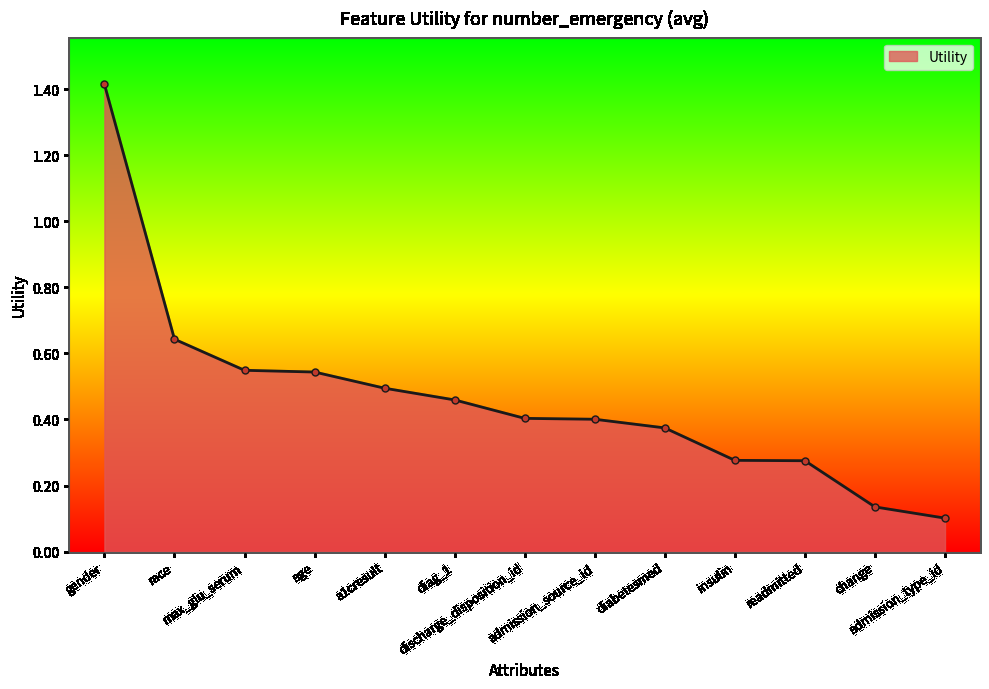

What is the value of the 1st point from the left?

1.4